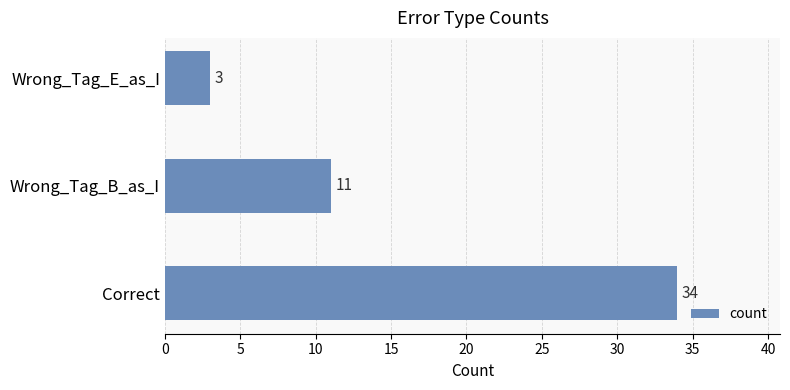

What is the average value?

16